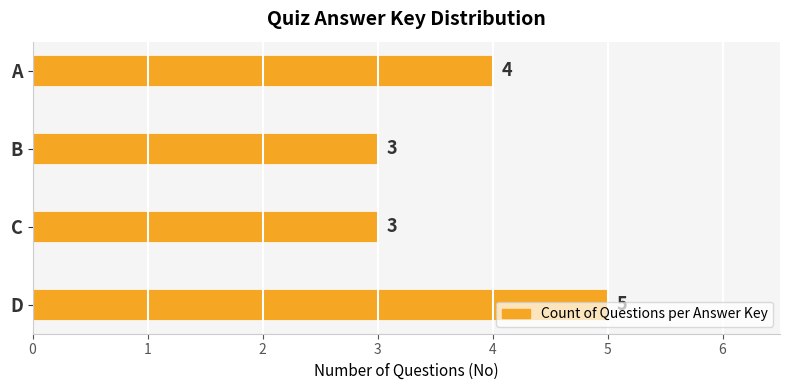

What is the minimum value shown in the chart?

3